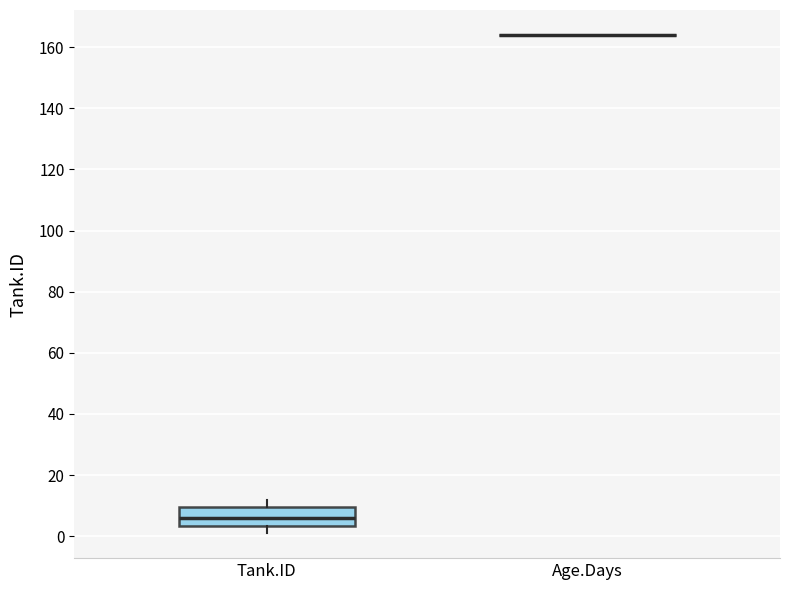

Comparing the boxes themselves (not the whiskers), which one is the tallest?

Tank.ID